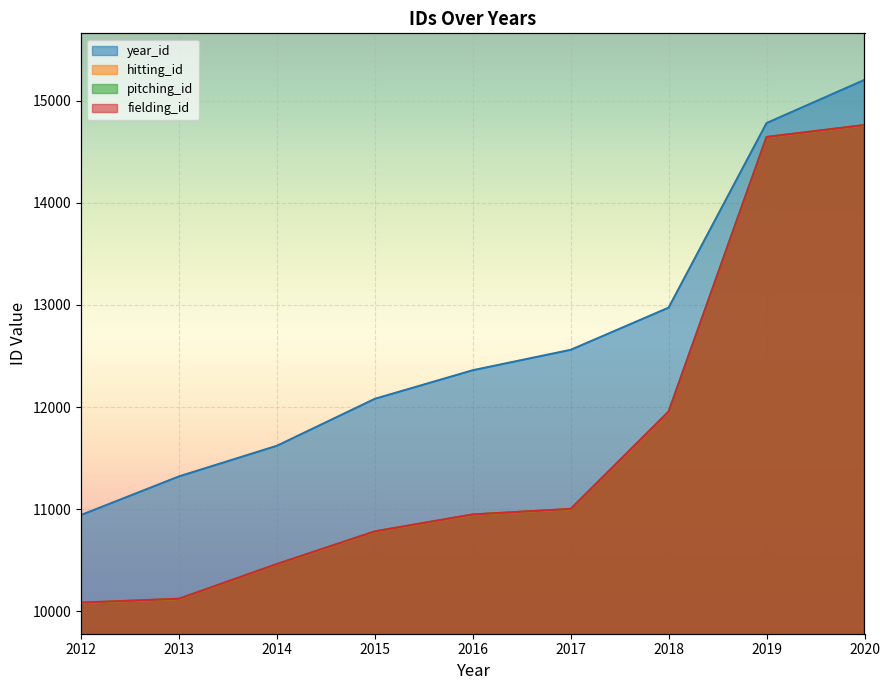

What is the difference between the highest and lowest values at 2019?

138